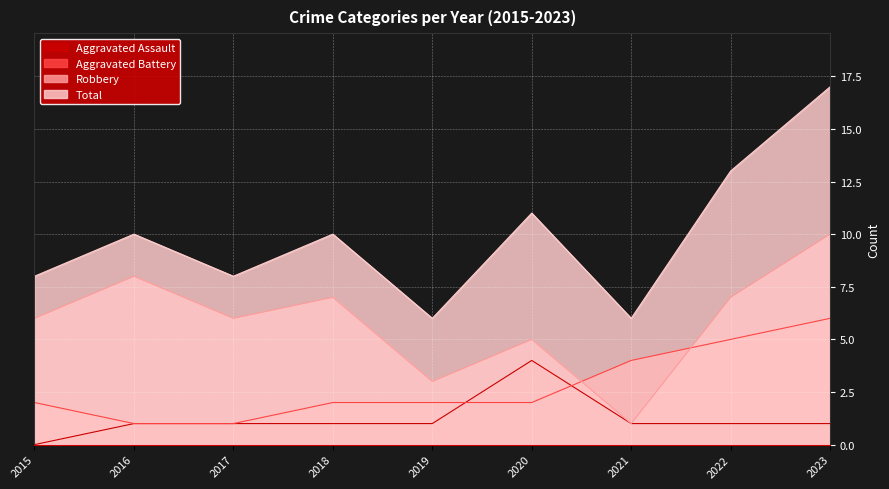

What is the total value across all series at 2018?

20